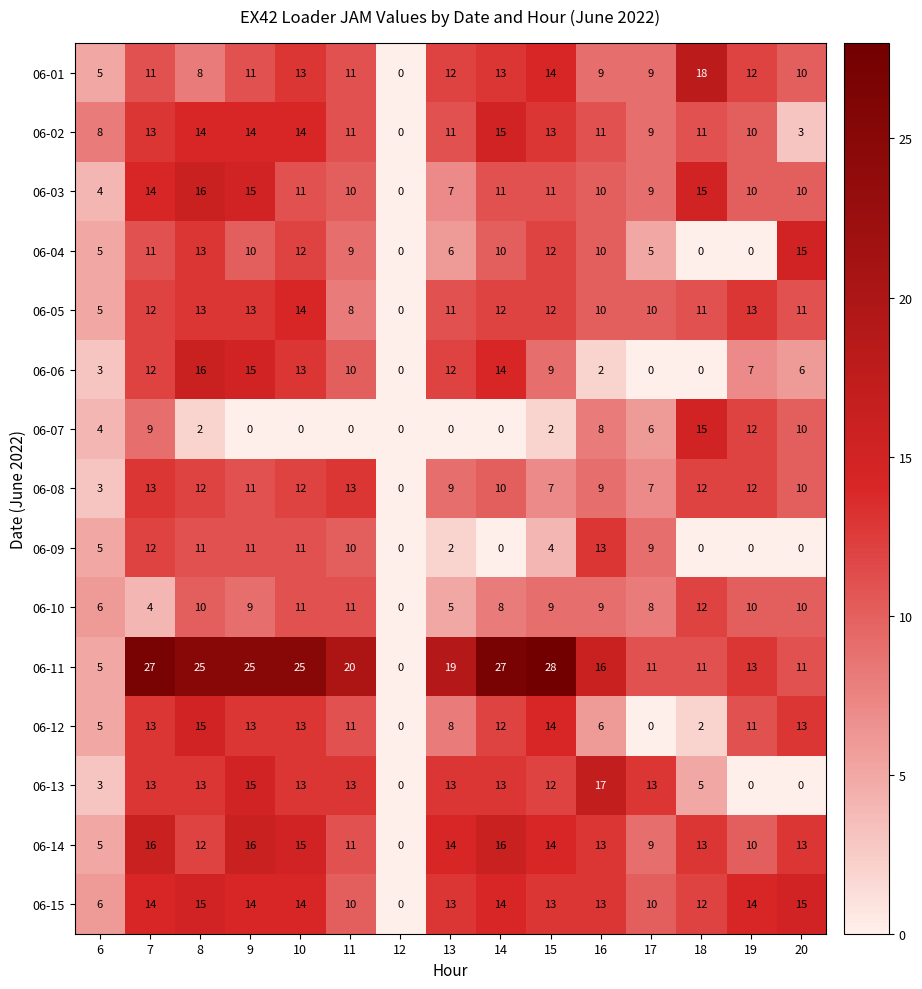

At which category is the sum across all series the highest?

8